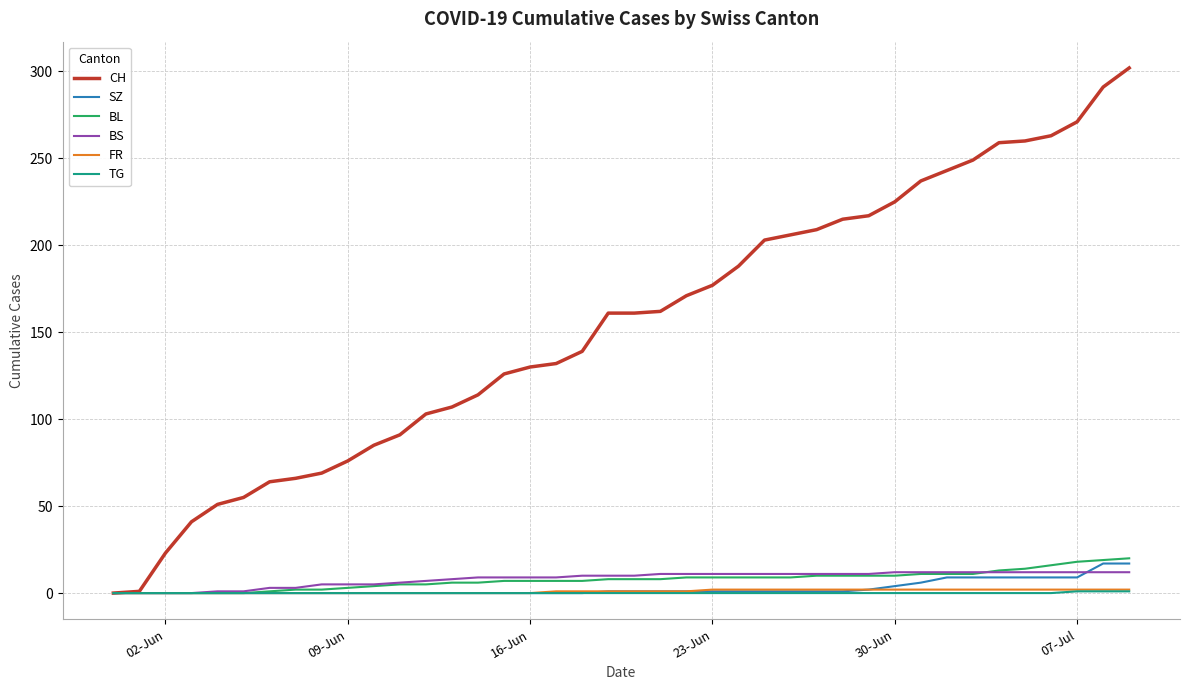

Which series has the largest range (max minus min)?

CH